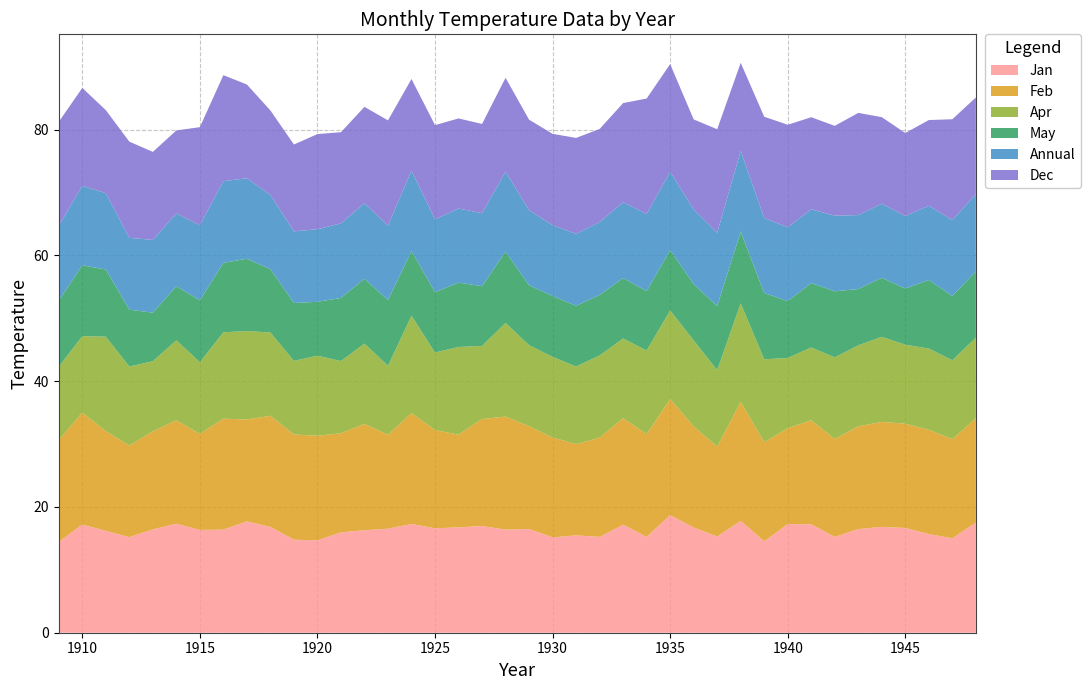

Reading right to left, extract all data points from this chart.

Jan: 1948=17.5	1947=15.0	1946=15.7	1945=16.7	1944=16.8	1943=16.5	1942=15.2	1941=17.2	1940=17.3	1939=14.5	1938=17.8	1937=15.3	1936=16.7	1935=18.7	1934=15.2	1933=17.2	1932=15.2	1931=15.5	1930=15.2	1929=16.5	1928=16.4	1927=17.0	1926=16.8	1925=16.6	1924=17.3	1923=16.5	1922=16.3	1921=16.0	1920=14.7	1919=14.8	1918=16.8	1917=17.7	1916=16.4	1915=16.3	1914=17.3	1913=16.4	1912=15.2	1911=16.2	1910=17.2	1909=14.4
Feb: 1948=16.6	1947=15.8	1946=16.6	1945=16.6	1944=16.7	1943=16.3	1942=15.6	1941=16.5	1940=15.2	1939=15.8	1938=18.9	1937=14.3	1936=16.1	1935=18.5	1934=16.3	1933=16.9	1932=15.8	1931=14.5	1930=15.9	1929=16.4	1928=18.0	1927=17.0	1926=14.7	1925=15.6	1924=17.6	1923=14.9	1922=16.9	1921=15.8	1920=16.6	1919=16.7	1918=17.7	1917=16.2	1916=17.6	1915=15.3	1914=16.4	1913=15.6	1912=14.6	1911=15.9	1910=17.8	1909=16.2
Apr: 1948=12.8	1947=12.6	1946=12.9	1945=12.6	1944=13.5	1943=12.9	1942=13.0	1941=11.6	1940=11.2	1939=13.2	1938=15.7	1937=12.2	1936=13.7	1935=14.1	1934=13.3	1933=12.7	1932=13.1	1931=12.3	1930=12.8	1929=12.9	1928=14.9	1927=11.6	1926=13.9	1925=12.3	1924=15.5	1923=11.0	1922=12.8	1921=11.5	1920=12.7	1919=11.7	1918=13.2	1917=14.1	1916=13.7	1915=11.4	1914=12.7	1913=11.2	1912=12.6	1911=15.0	1910=12.2	1909=11.7
May: 1948=10.5	1947=10.2	1946=10.9	1945=8.9	1944=9.4	1943=8.9	1942=10.5	1941=10.2	1940=9.0	1939=10.5	1938=11.4	1937=10.2	1936=9.0	1935=9.6	1934=9.4	1933=9.6	1932=9.6	1931=9.7	1930=9.7	1929=9.5	1928=11.3	1927=9.5	1926=10.2	1925=9.6	1924=10.3	1923=10.4	1922=10.3	1921=10.0	1920=8.6	1919=9.2	1918=10.1	1917=11.5	1916=11.0	1915=9.8	1914=8.6	1913=7.7	1912=9.0	1911=10.7	1910=11.3	1909=10.5
Annual: 1948=12.3	1947=12.1	1946=11.8	1945=11.5	1944=11.8	1943=11.8	1942=12.0	1941=11.7	1940=11.7	1939=11.9	1938=12.8	1937=11.7	1936=11.9	1935=12.5	1934=12.3	1933=12.1	1932=11.6	1931=11.4	1930=11.2	1929=11.9	1928=12.7	1927=11.6	1926=11.8	1925=11.6	1924=12.8	1923=11.8	1922=12.0	1921=11.9	1920=11.5	1919=11.4	1918=11.8	1917=12.8	1916=13.0	1915=11.9	1914=11.6	1913=11.6	1912=11.4	1911=12.1	1910=12.7	1909=11.9
Dec: 1948=15.4	1947=16.0	1946=13.6	1945=13.2	1944=13.8	1943=16.2	1942=14.3	1941=14.6	1940=16.3	1939=16.1	1938=14.0	1937=16.5	1936=14.3	1935=17.1	1934=18.4	1933=15.8	1932=14.8	1931=15.2	1930=14.5	1929=14.4	1928=14.9	1927=14.2	1926=14.3	1925=15.0	1924=14.6	1923=16.7	1922=15.3	1921=14.5	1920=15.1	1919=13.8	1918=13.4	1917=14.9	1916=16.9	1915=15.6	1914=13.2	1913=14.0	1912=15.3	1911=13.2	1910=15.6	1909=16.5